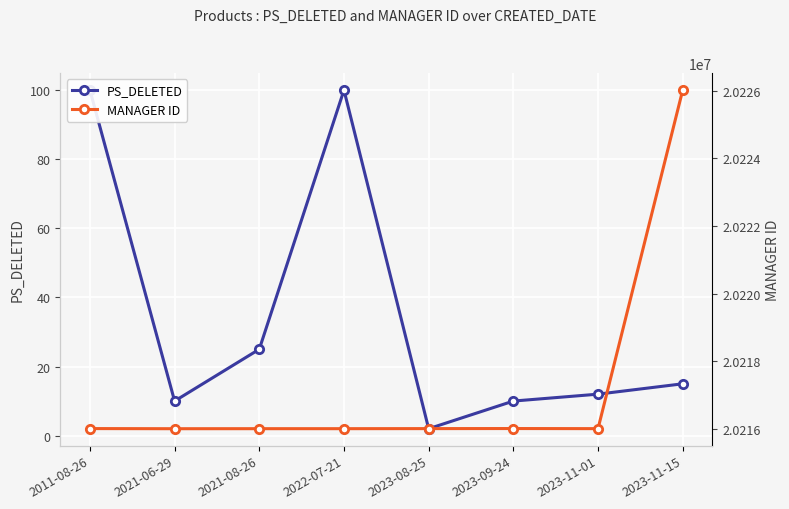

Where is the first local minimum for PS_DELETED?

2021-06-29